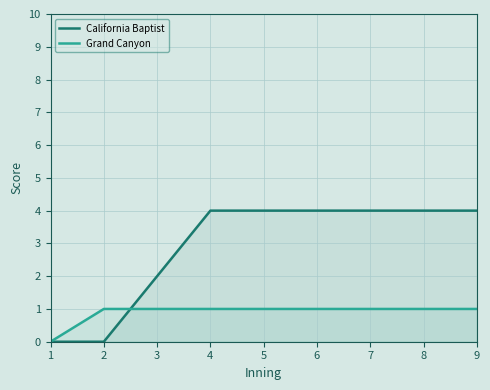

What is the difference between the maximum and minimum values in the California Baptist series?

4